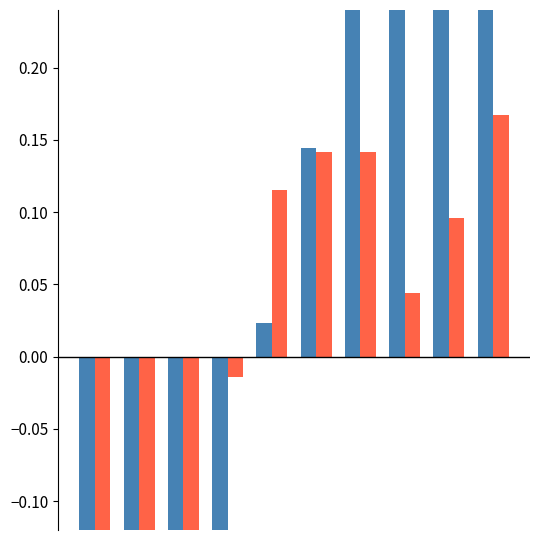

How many groups of bars are there?

10